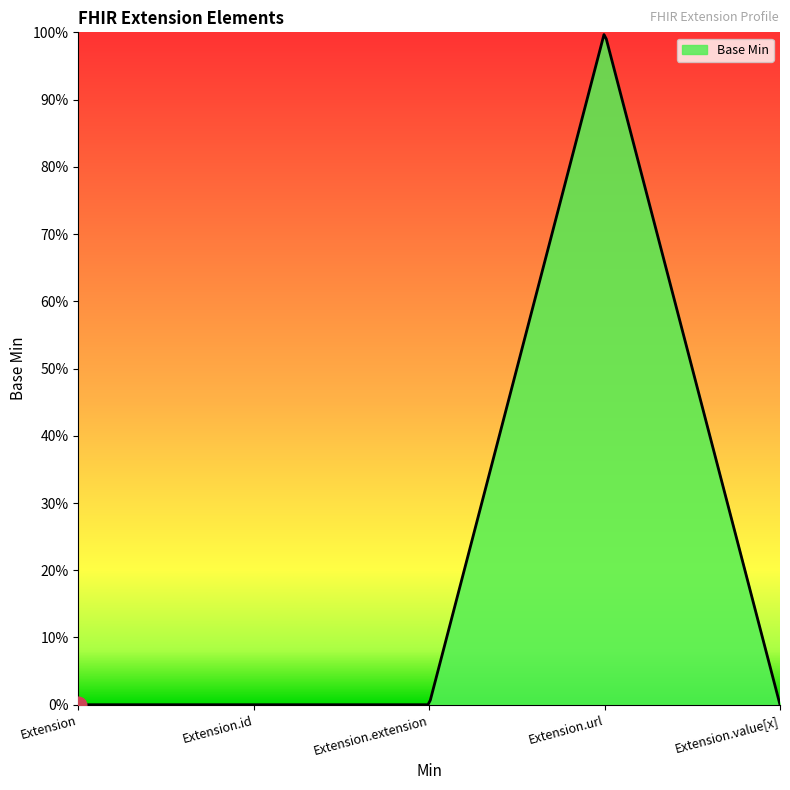

Rank the categories by value from highest to lowest.

Extension.url, Extension, Extension.id, Extension.extension, Extension.value[x]